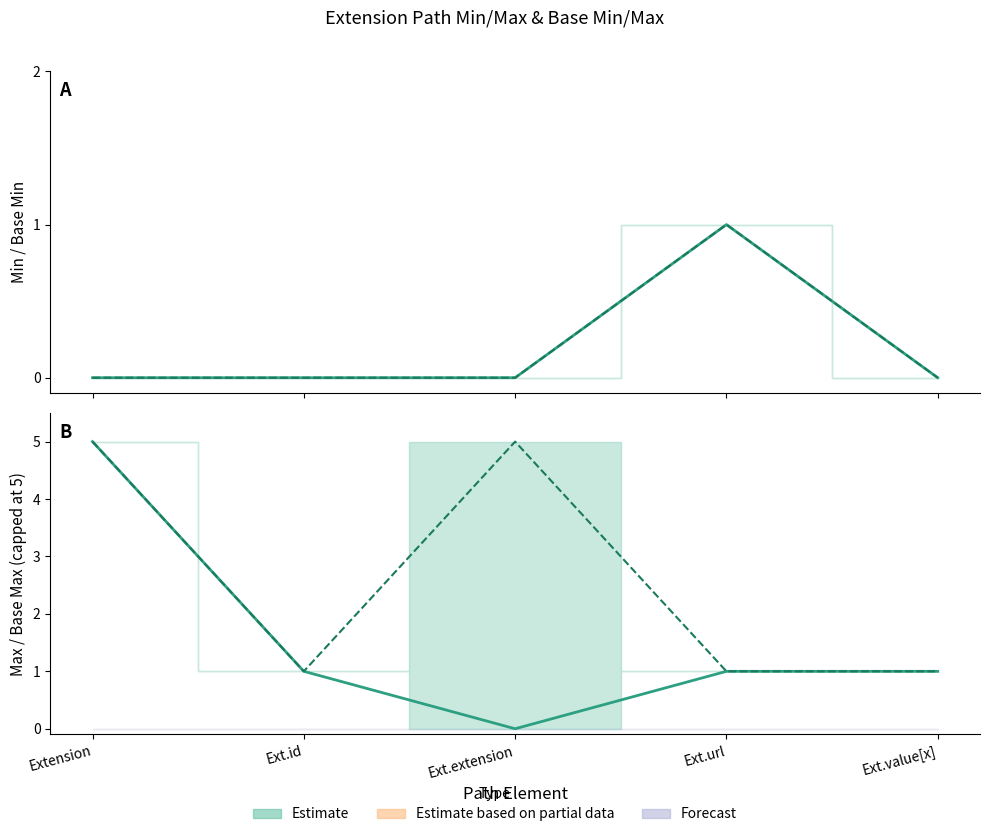

What is the sum of all Base Max (capped) values?

13